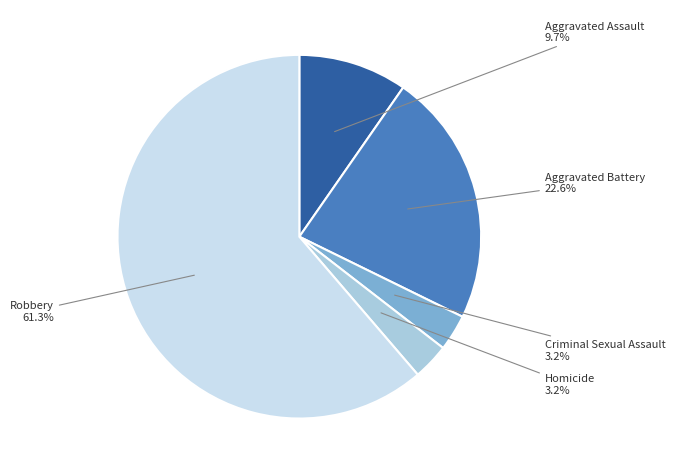

How many slices are in this pie chart?

5